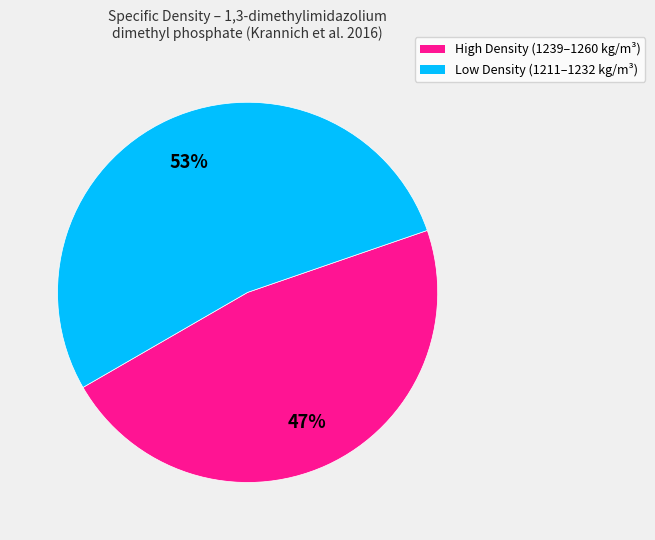

How many slices are in this pie chart?

2